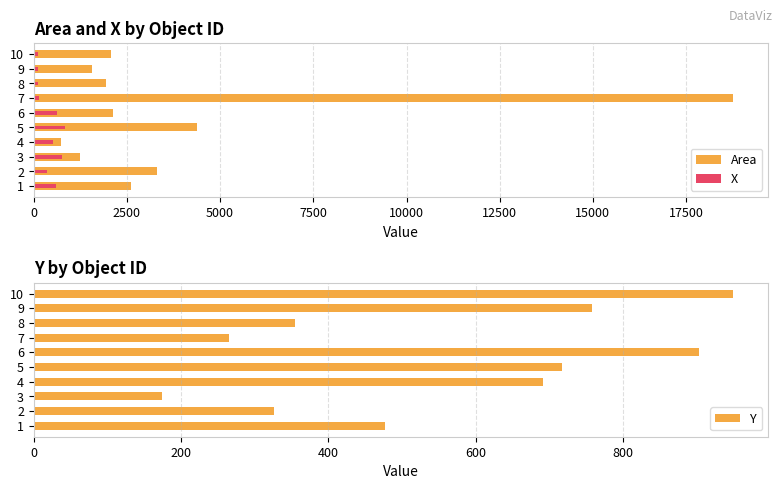

Reading left to right, what are all the values shown in this chart?

Area: 2597.0	3312.0	1232.0	725.0	4368.0	2139.0	18768.0	1938.0	1560.0	2077.0
X: 586.5	361.0	751.0	514.5	845.0	626.5	137.0	108.5	110.0	124.5
Y: 476.5	326.0	174.0	691.5	717.0	903.5	265.0	354.0	757.0	949.5